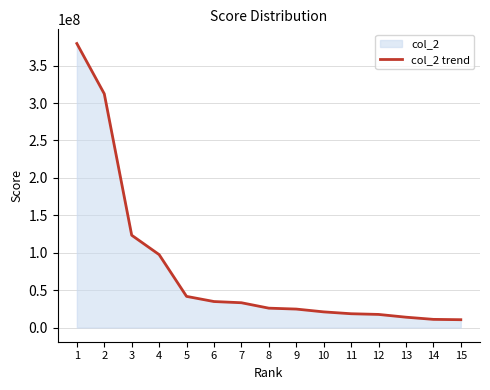

True or false: the data shows 17507705 at 12.

True